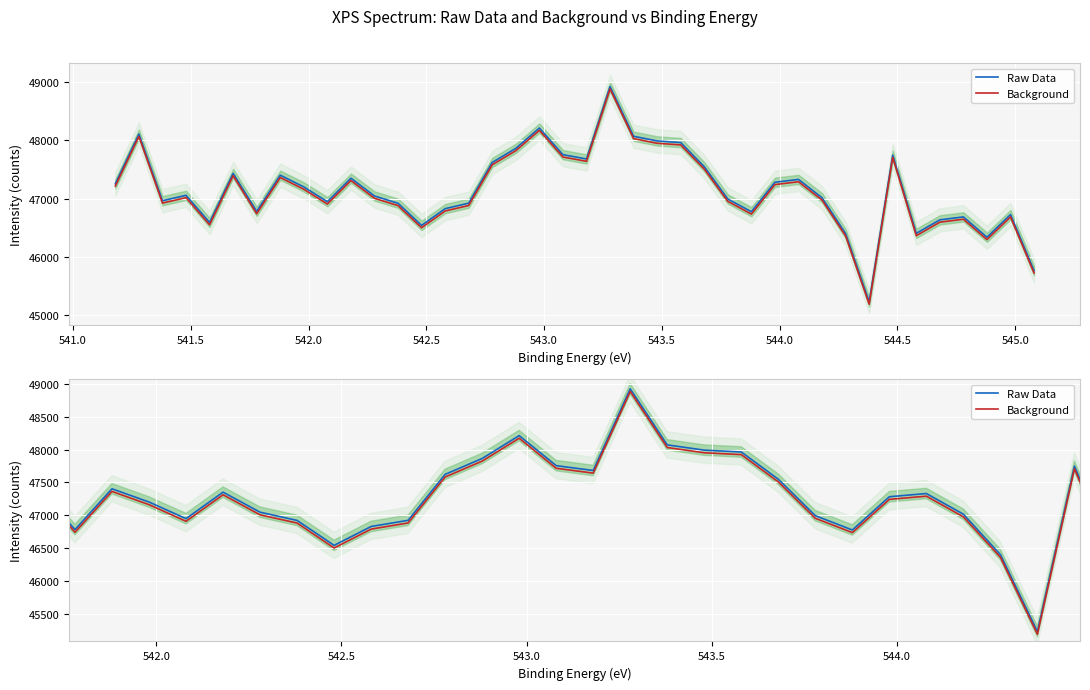

How many distinct data groups are displayed?

2